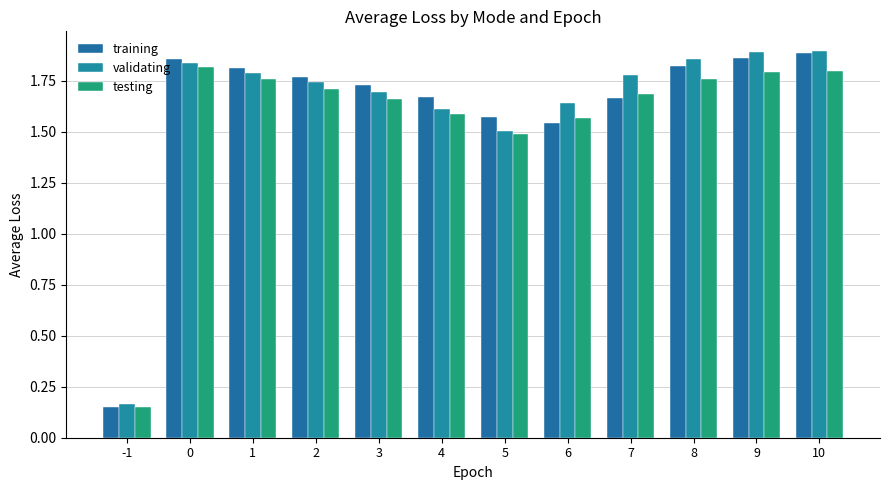

How many bars are there in total?

36